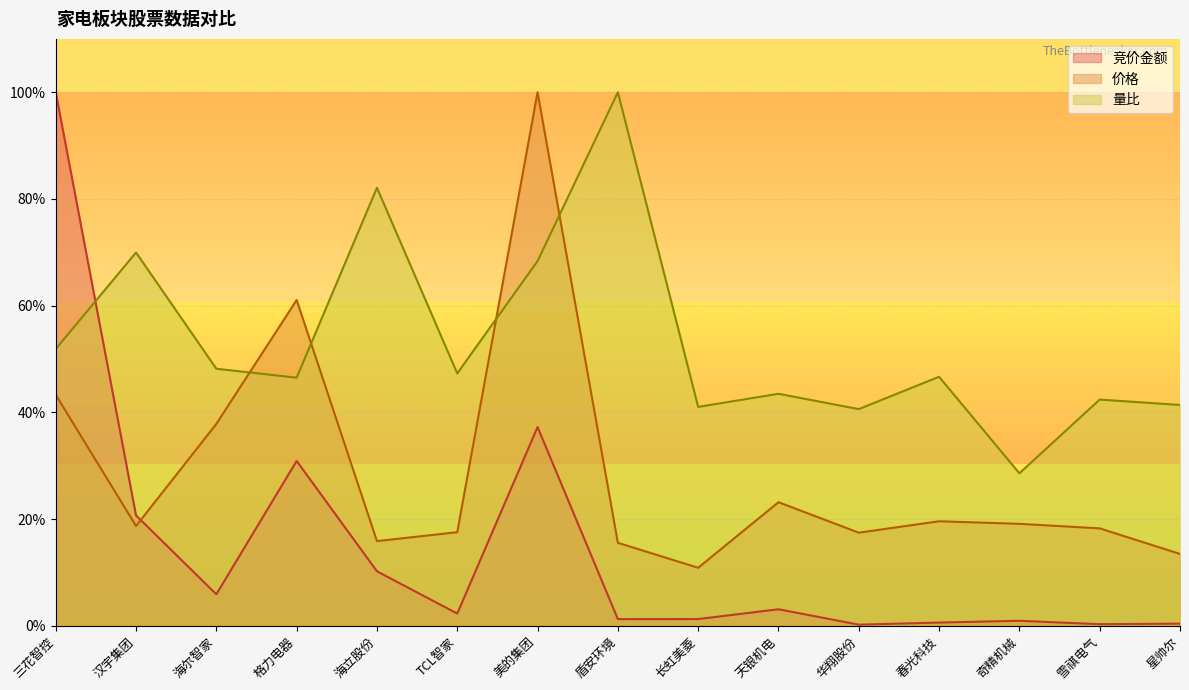

Where do 价格 and 竞价金额 first cross each other?

汉宇集团 and 海尔智家